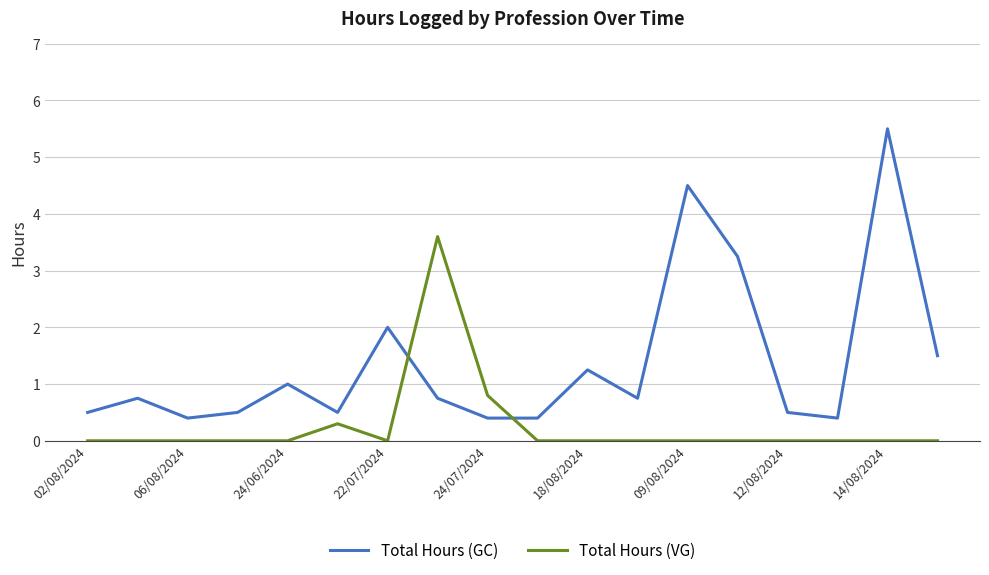

What is the maximum value for Total Hours (VG)?

3.6